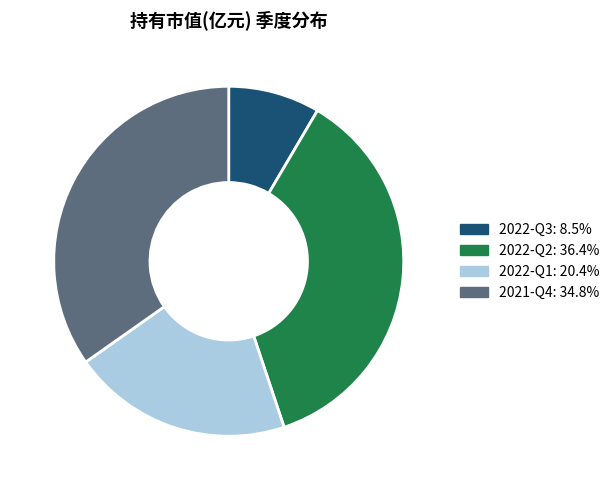

Does any single category account for the majority?

No